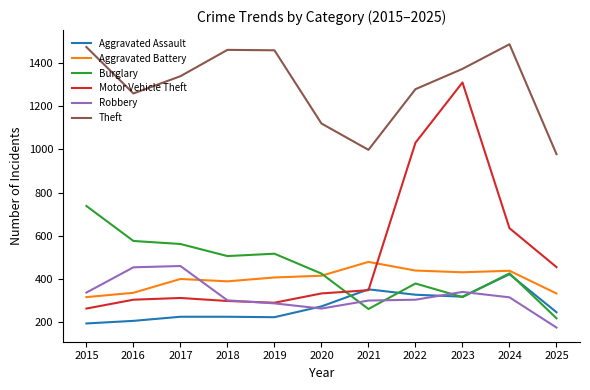

Is it true that Motor Vehicle Theft equals 333 at 2020?

True